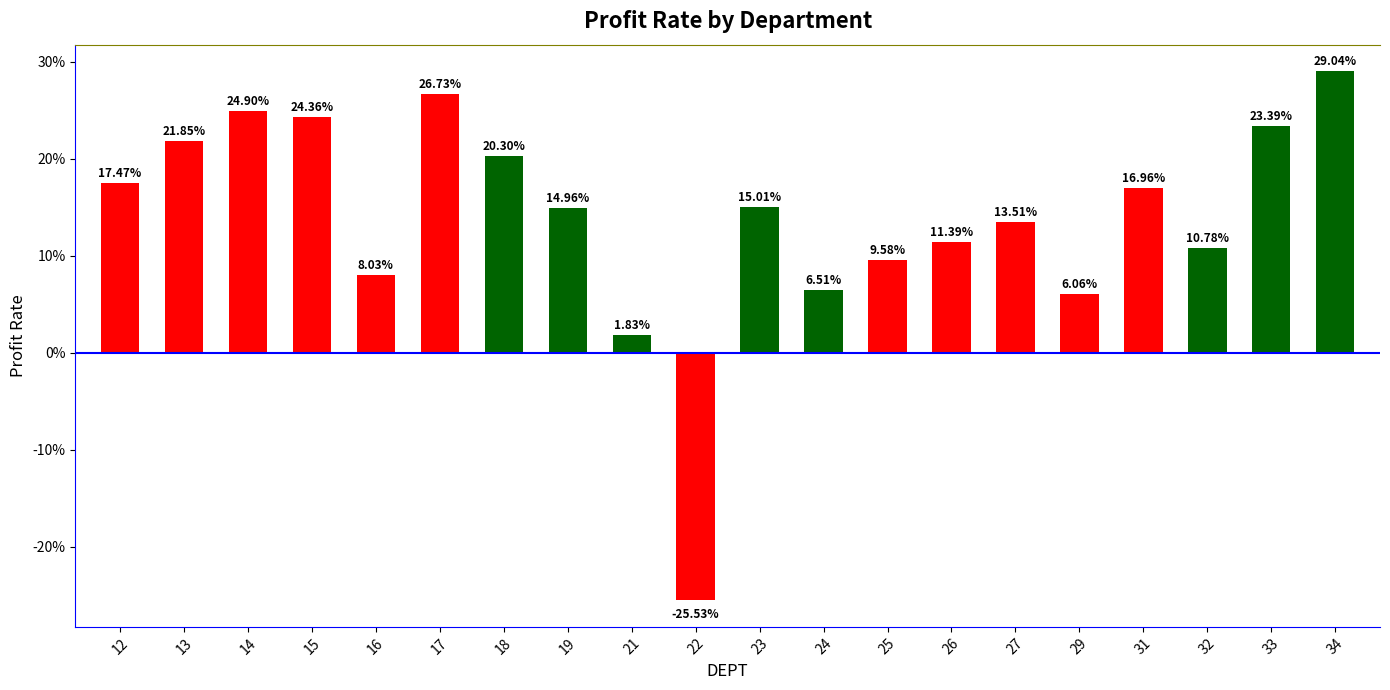

List the labels in order of value, smallest first.

22, 21, 29, 24, 16, 25, 32, 26, 27, 19, 23, 31, 12, 18, 13, 33, 15, 14, 17, 34